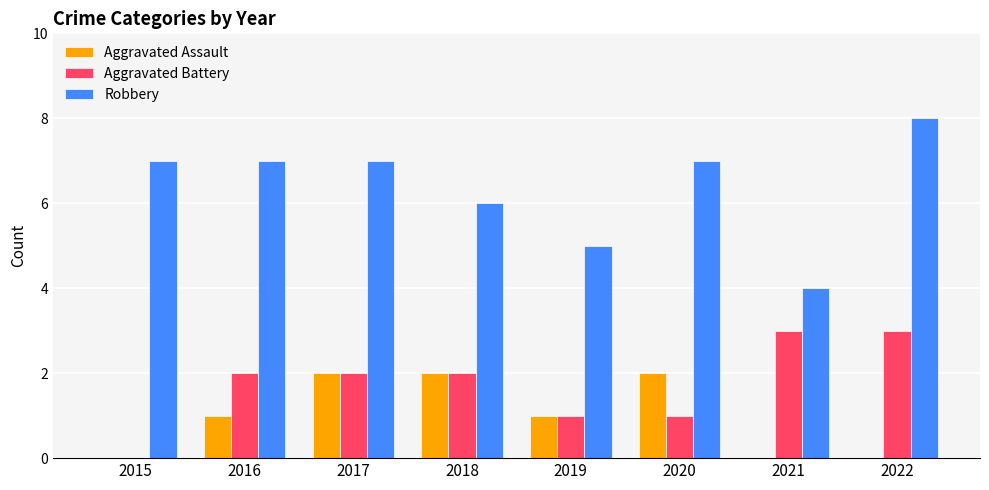

Is it true that Robbery equals 2 at 2022?

False